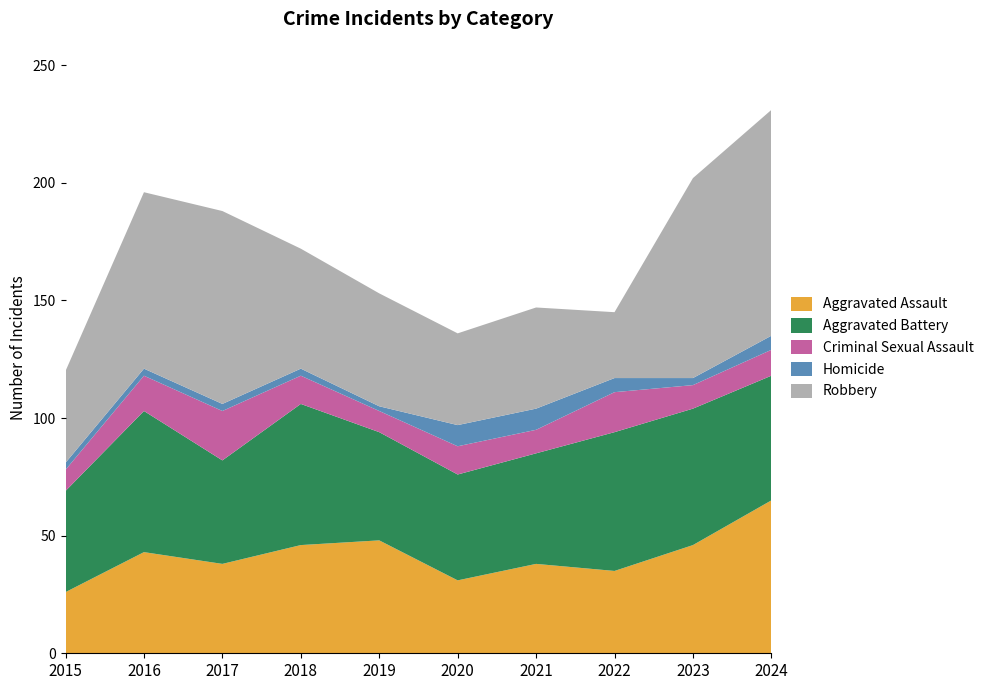

Reading right to left, list all the values displayed in this chart.

Aggravated Assault: 65	46	35	38	31	48	46	38	43	26
Aggravated Battery: 53	58	59	47	45	46	60	44	60	43
Criminal Sexual Assault: 11	10	17	10	12	9	12	21	15	9
Homicide: 6	3	6	9	9	2	3	3	3	3
Robbery: 96	85	28	43	39	48	51	82	75	39